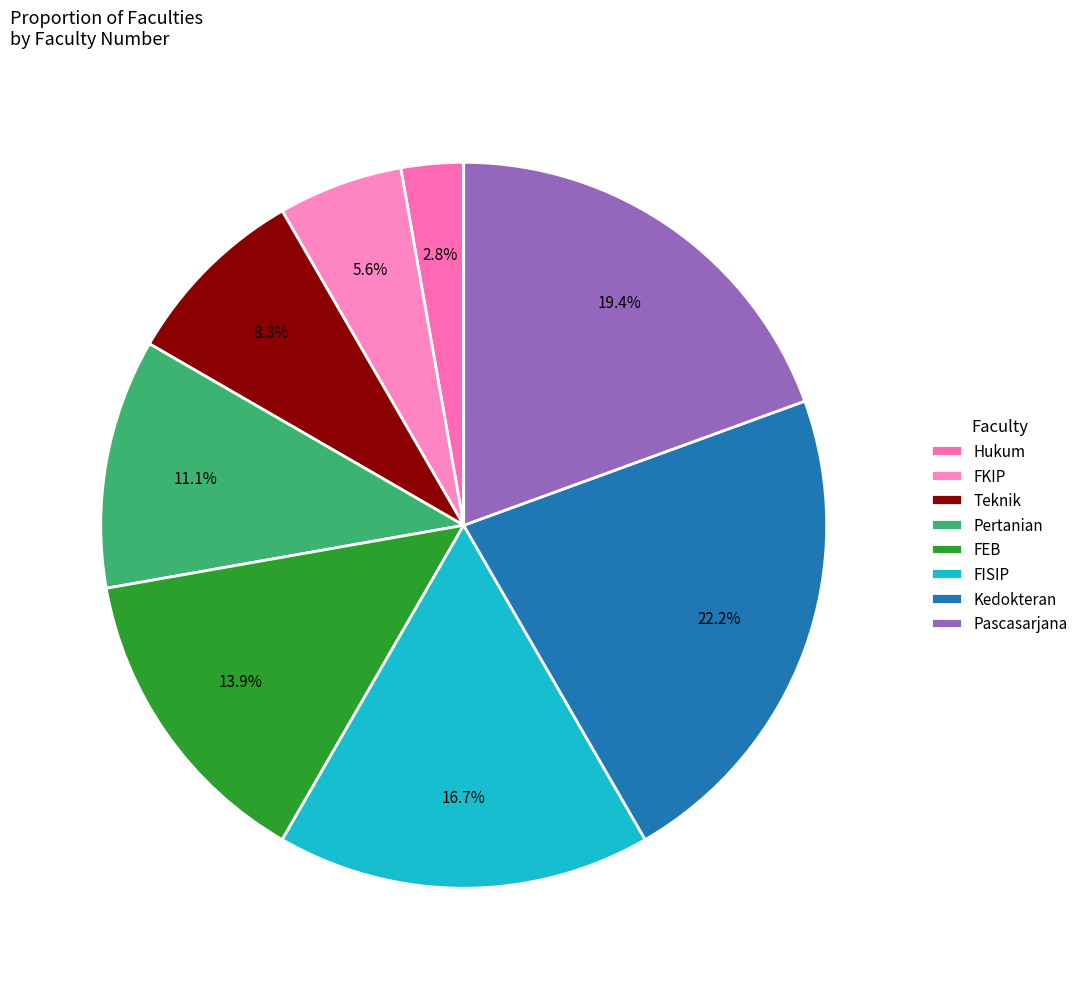

What percentage is NOT represented by FEB?

86.1%